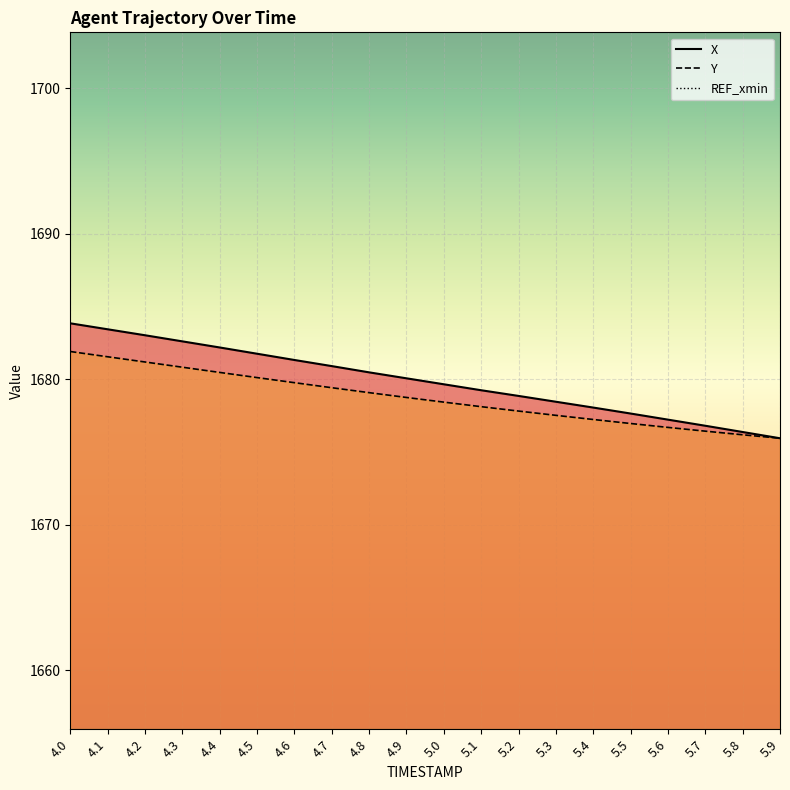

At which label is Y closest to 1678?

5.1